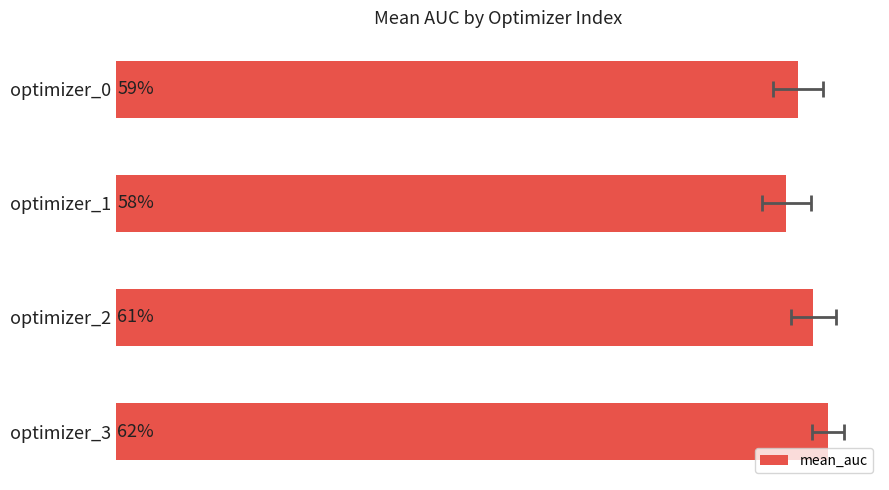

Reading left to right, transcribe all the data shown in this chart.

0.6	0.6	0.6	0.6